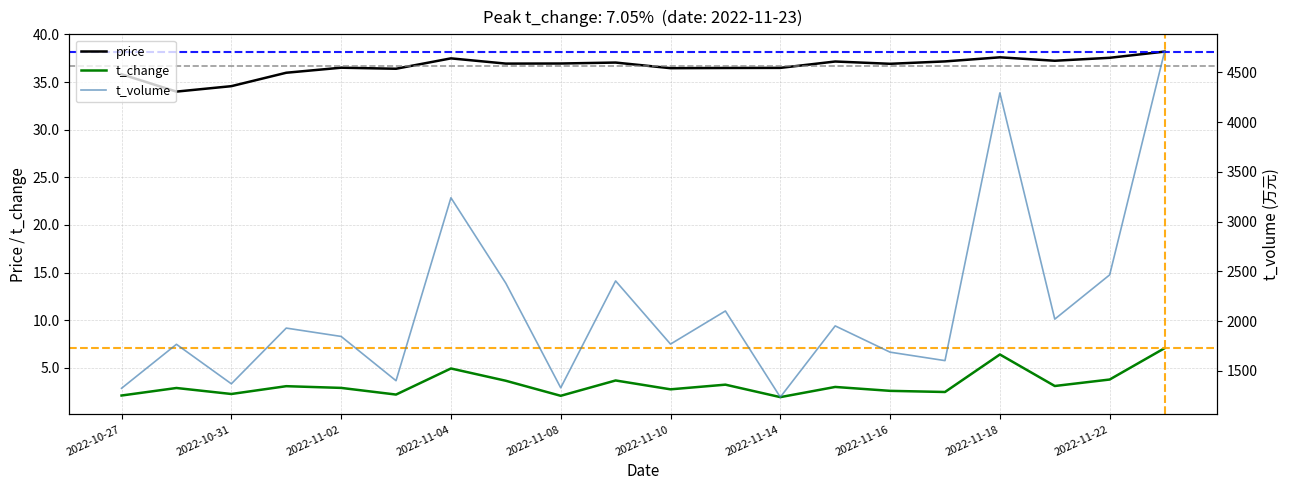

True or false: price and t_volume intersect in this chart.

False